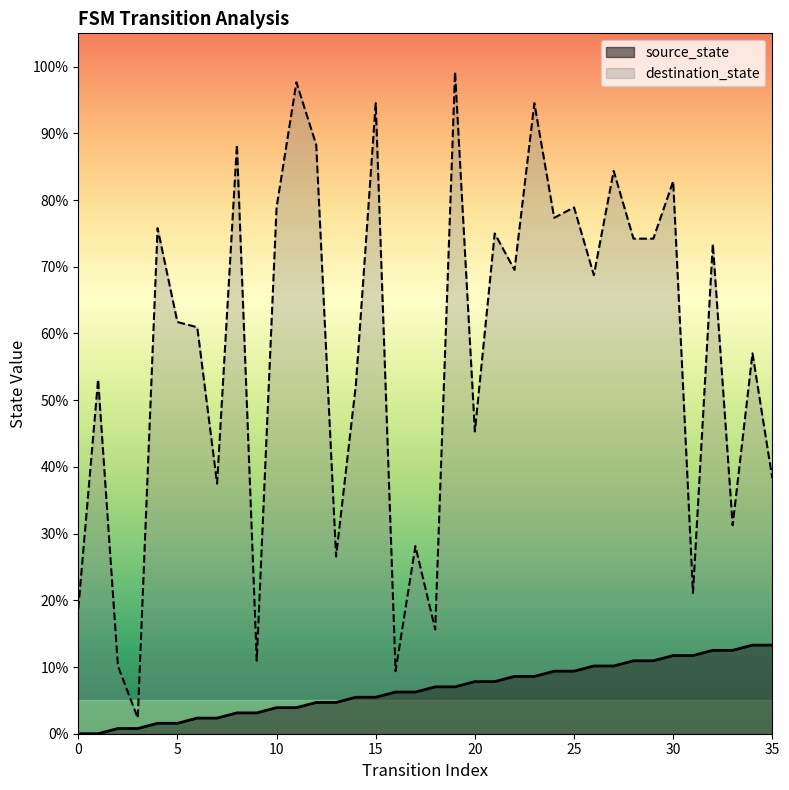

At which label does destination_state first exceed 68?

4